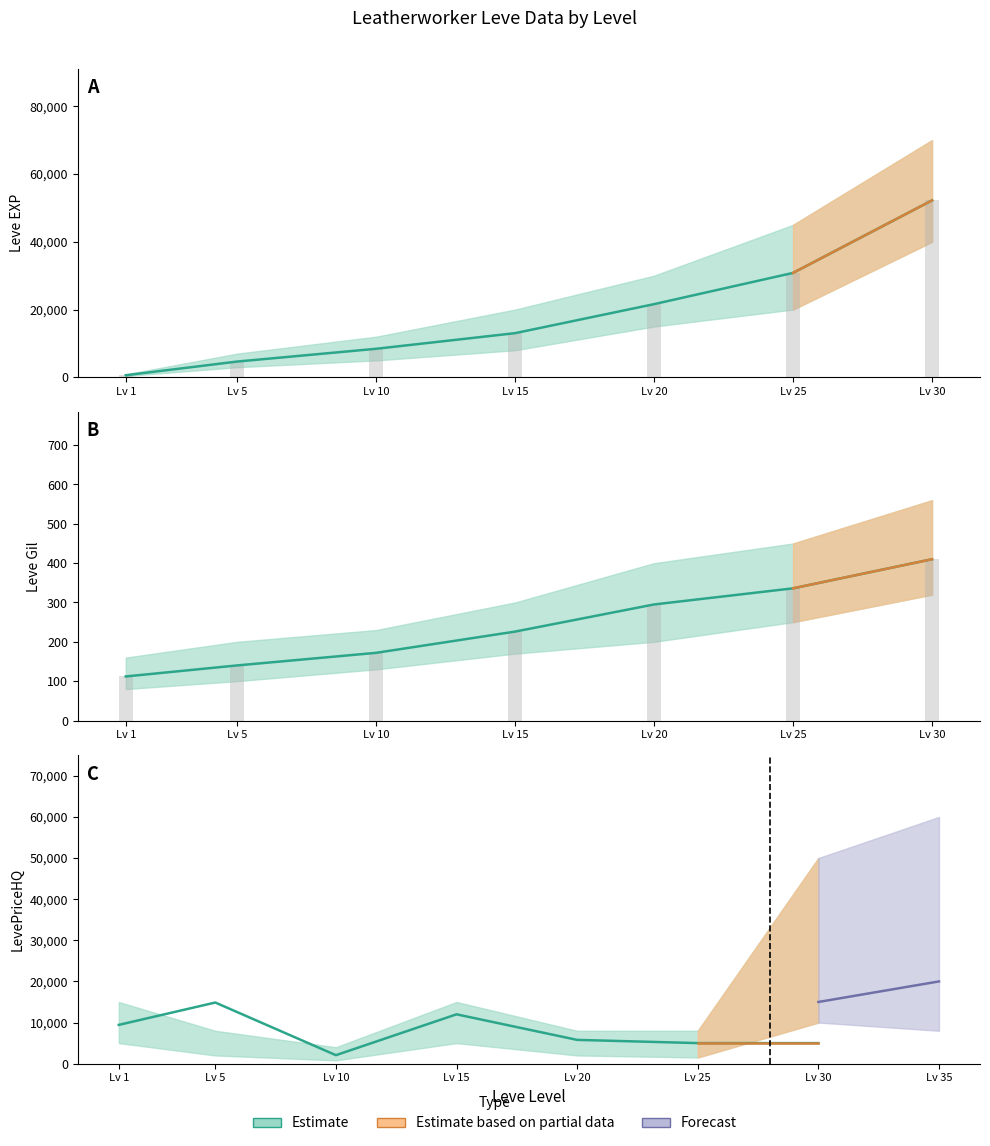

What is the difference between the maximum and second lowest values in the Leve EXP series?

47560